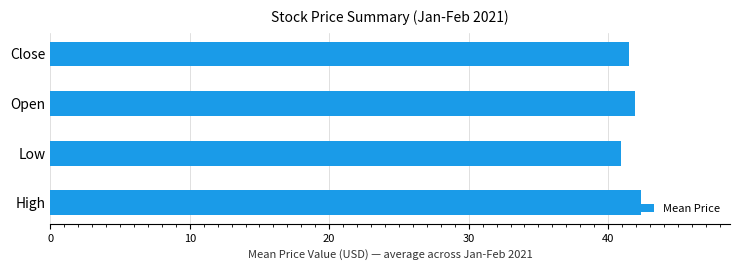

Where is the data nearest to the value 41?

Low